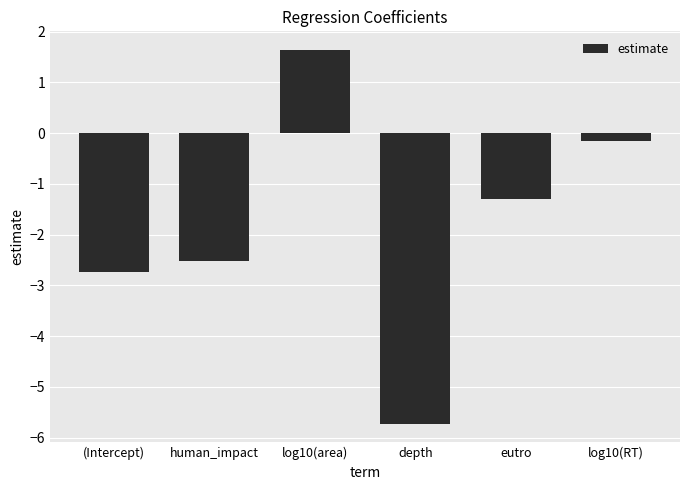

List the labels in order of value, largest first.

log10(area), log10(RT), eutro, human_impact, (Intercept), depth